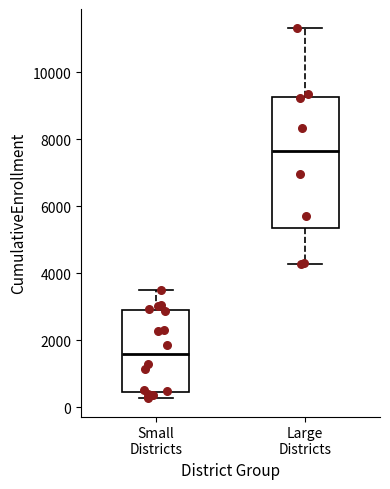

Reading left to right, read every box against the y-axis: the position of its median line, the range the box covers, and the ends of its whiskers. The values are not printed on the chart, so give them approximately, as read against the axis.

Small Districts: median 1600, box 400 to 2800, whiskers 200 to 3400
Large Districts: median 7600, box 5400 to 9200, whiskers 4200 to 11400